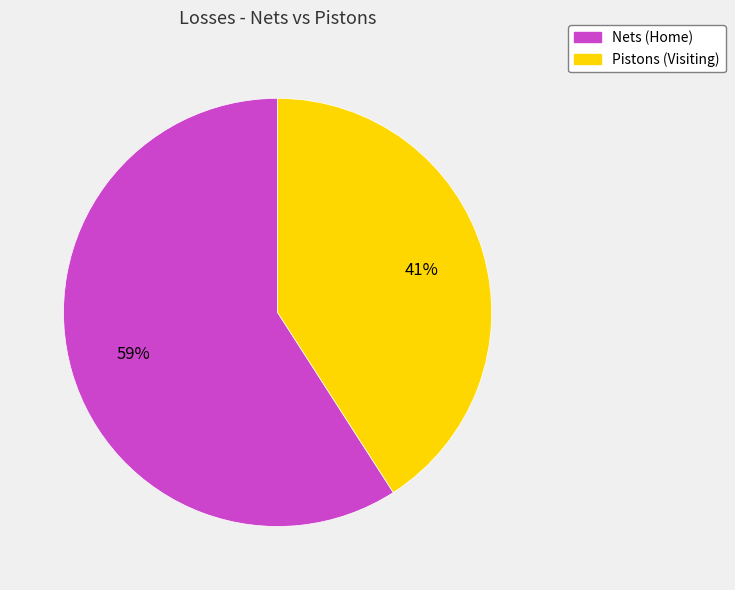

The Pistons (Visiting) slice represents 41% of the pie. True or false?

True